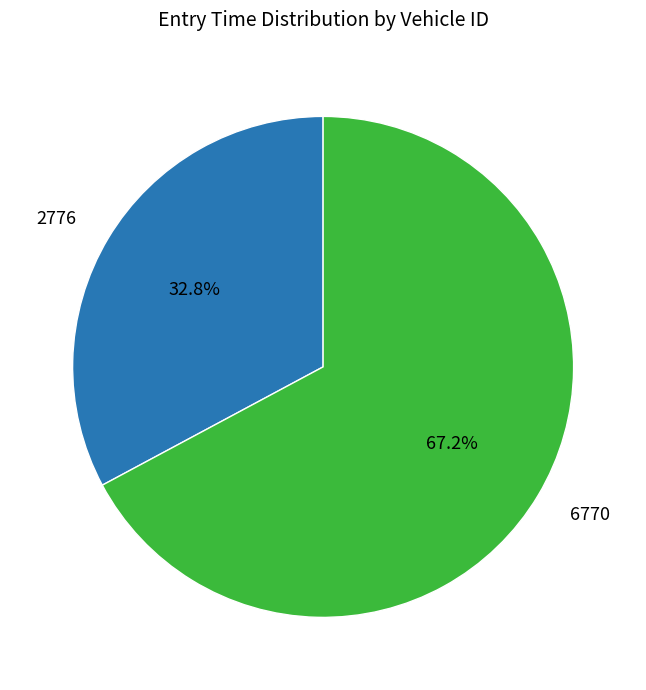

Approximately how many times larger is the value at 6770 compared to 2776?

2.0